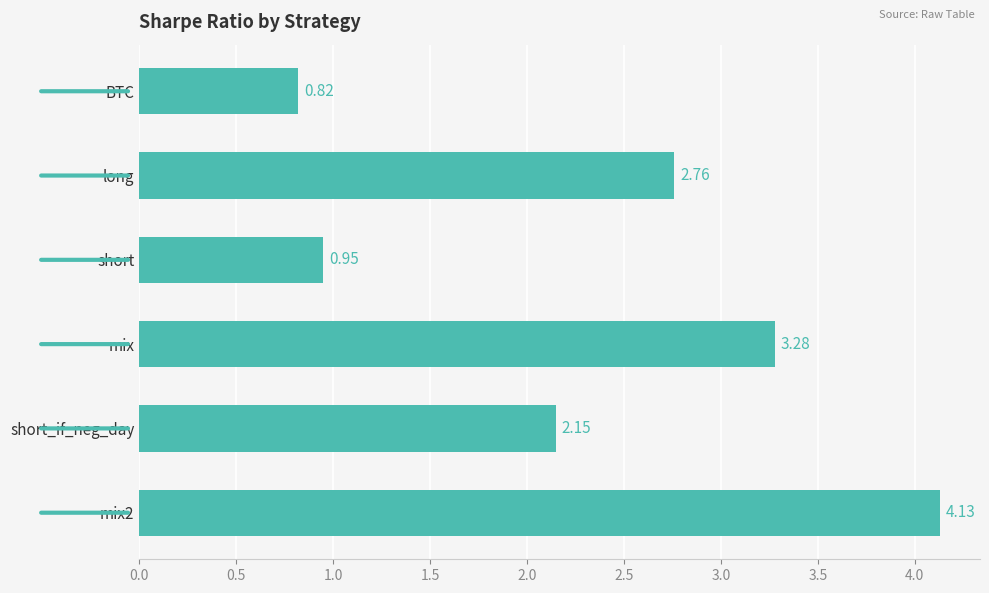

Rank the categories by value from highest to lowest.

mix2, mix, long, short_if_neg_day, short, BTC